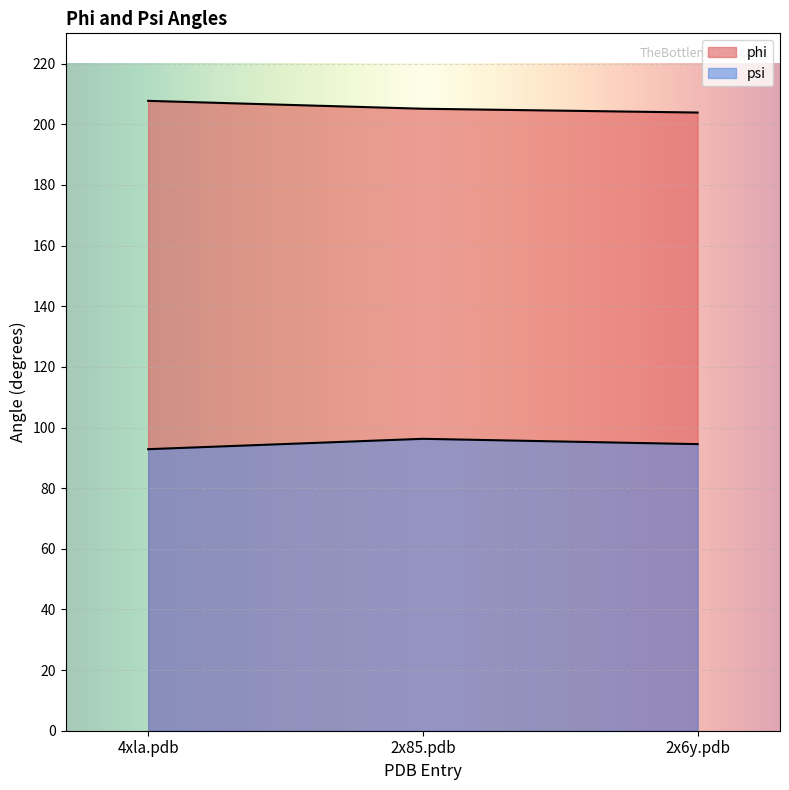

Rank the series by their maximum value, from highest to lowest.

phi, psi